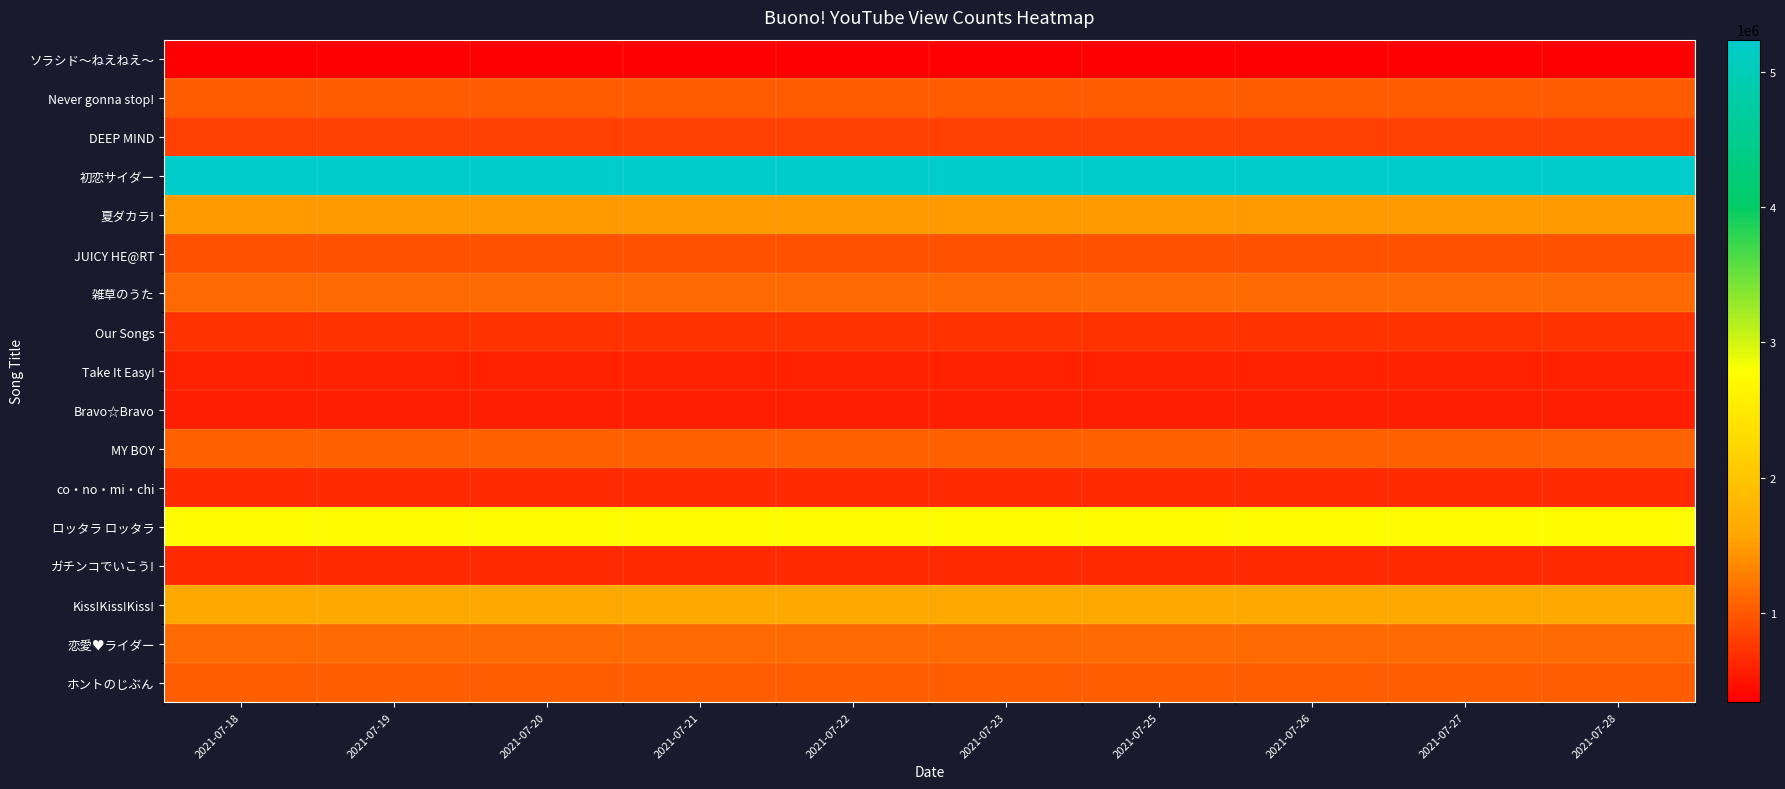

Which series has the largest range (max minus min)?

初恋サイダー